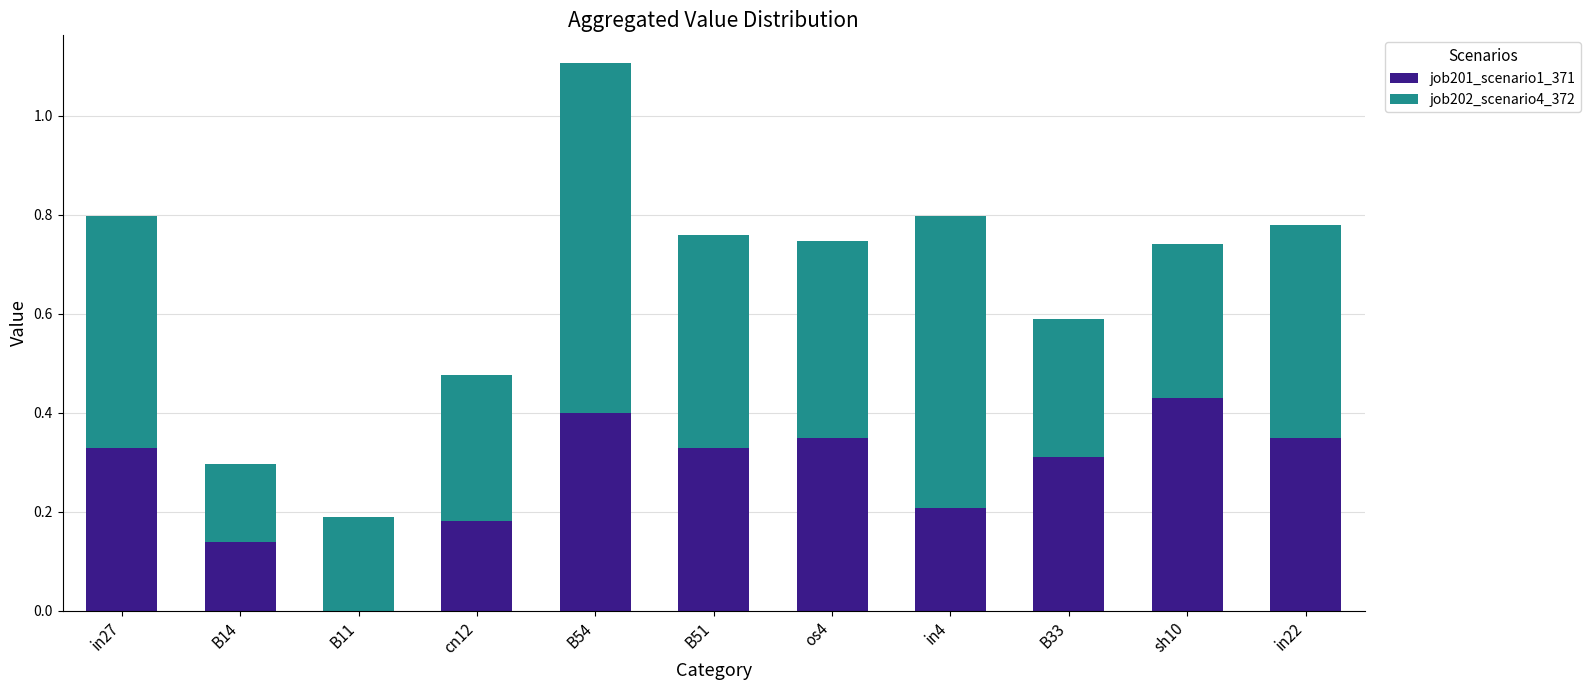

Which category has the highest value in the job201_scenario1_371 series?

sh10